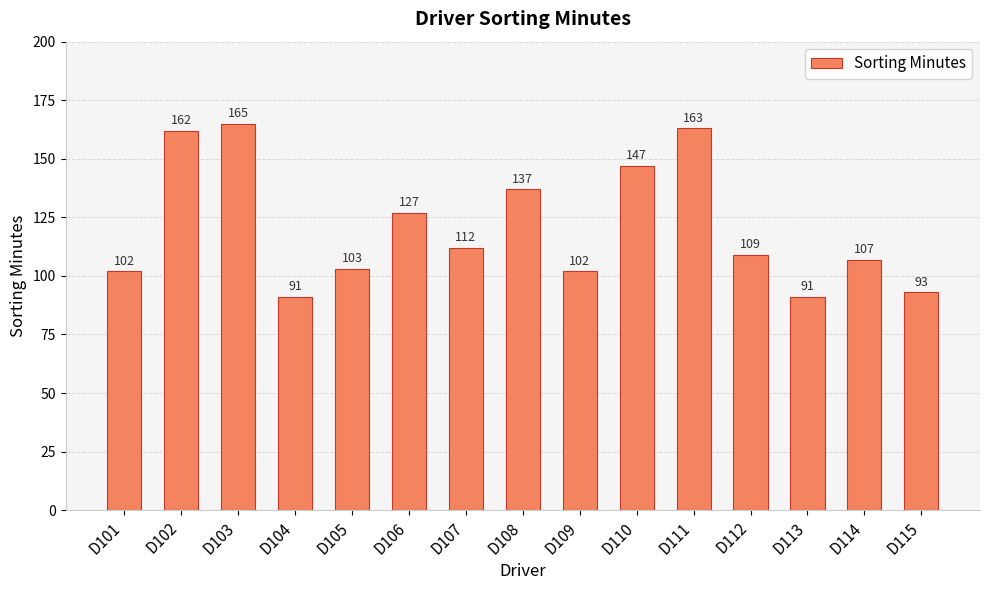

What is the value of the 11th bar from the left?

163